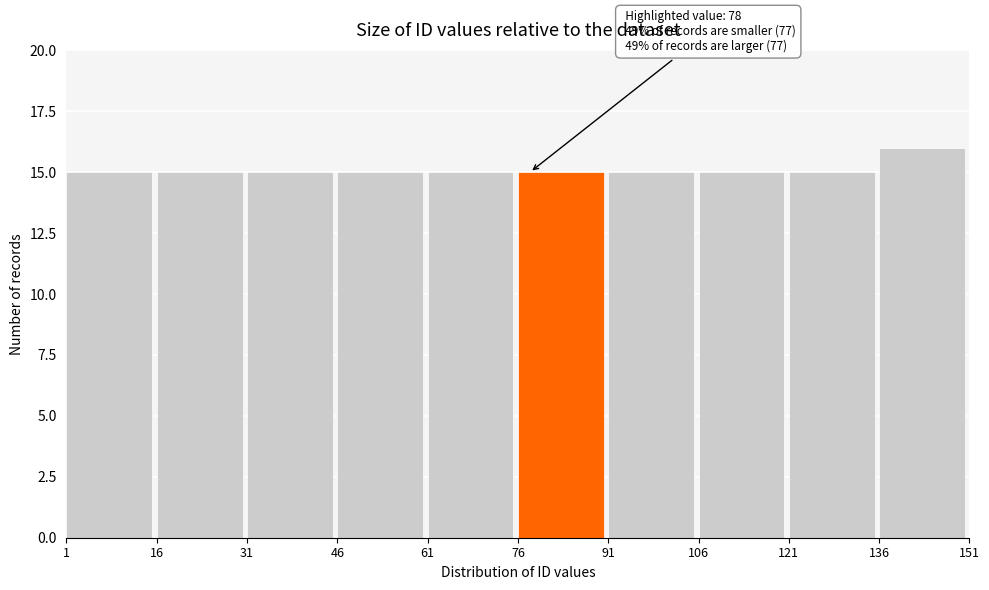

Which range on the x-axis has the tallest bar?

136 to 151